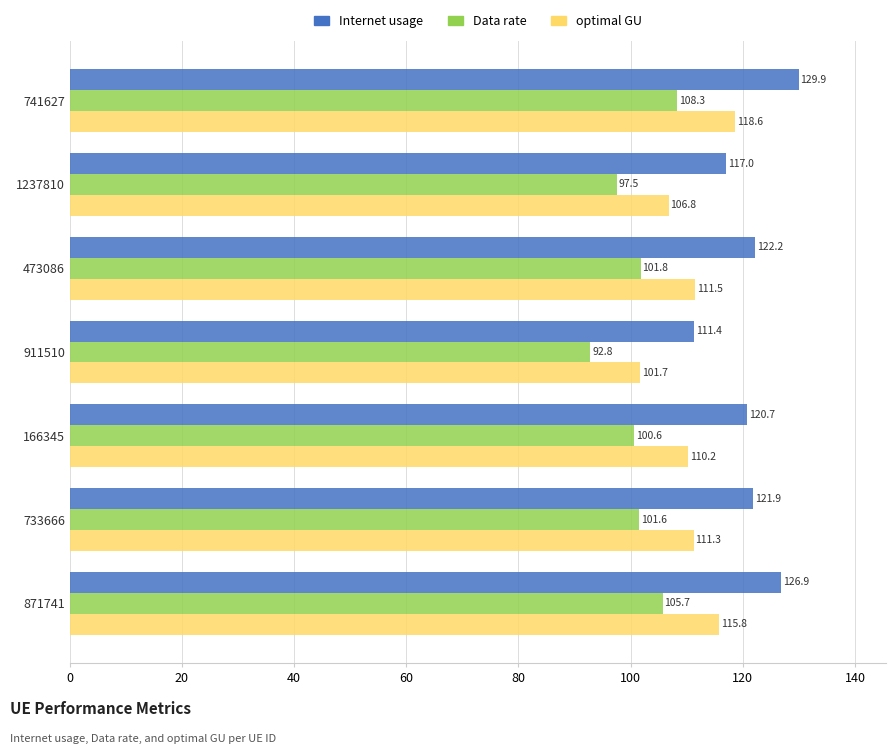

What is the difference between the maximum and minimum values in the Data rate series?

15.5